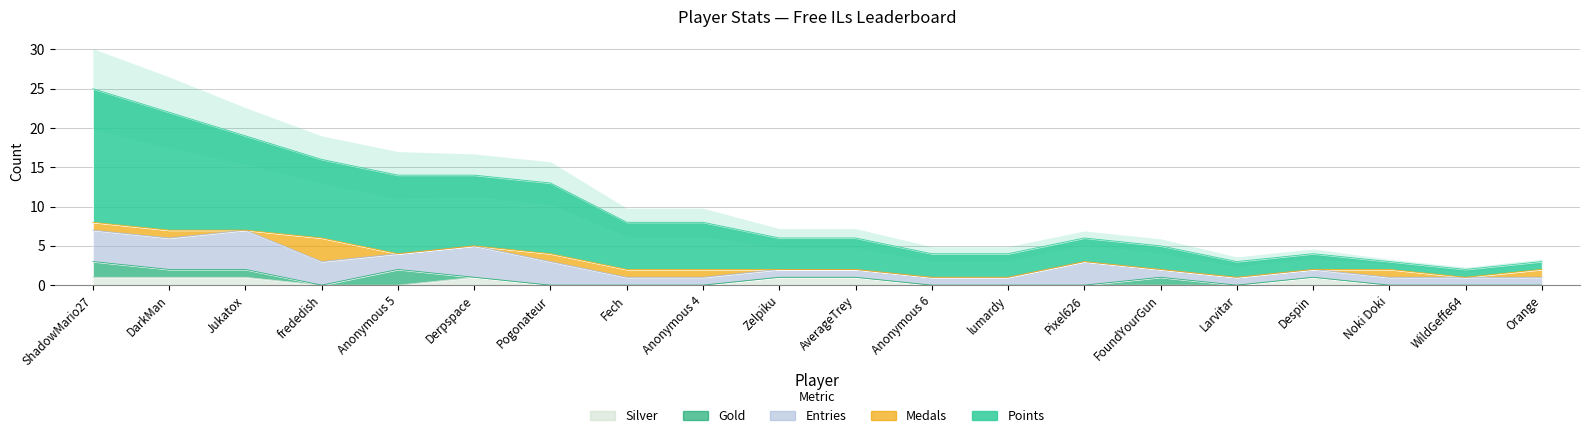

Which series has the largest total across all categories?

Points